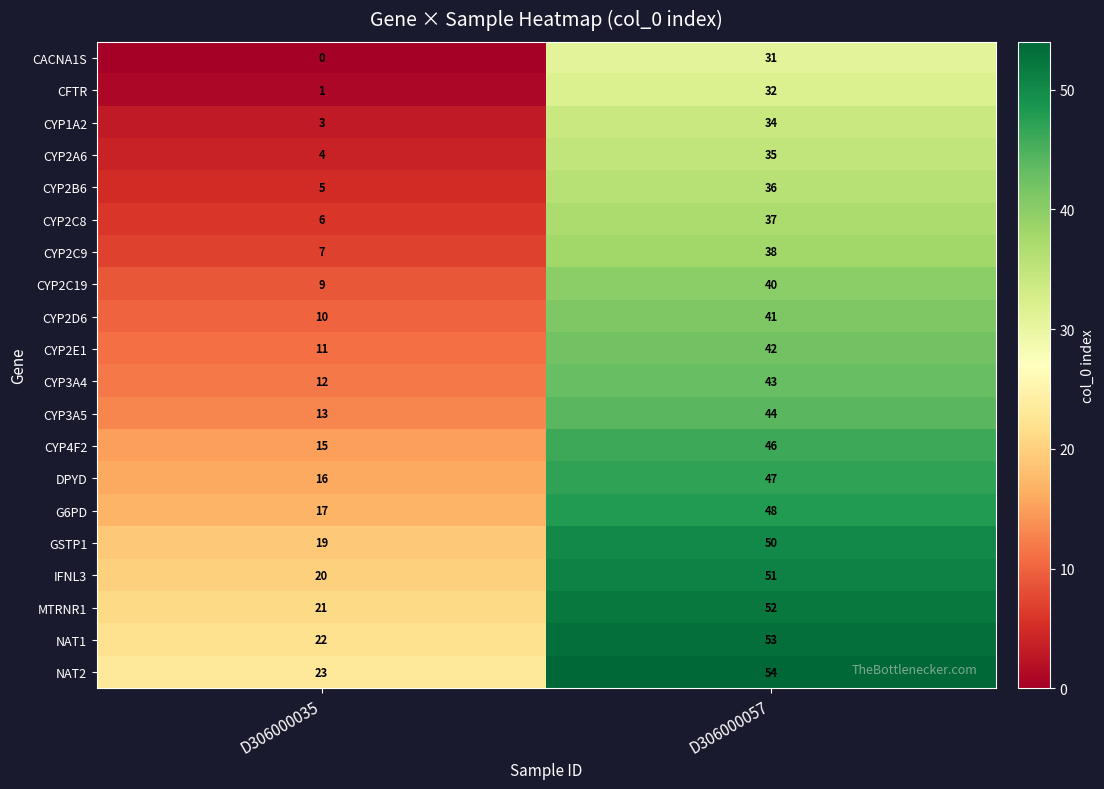

What is the maximum value shown in the chart?

54